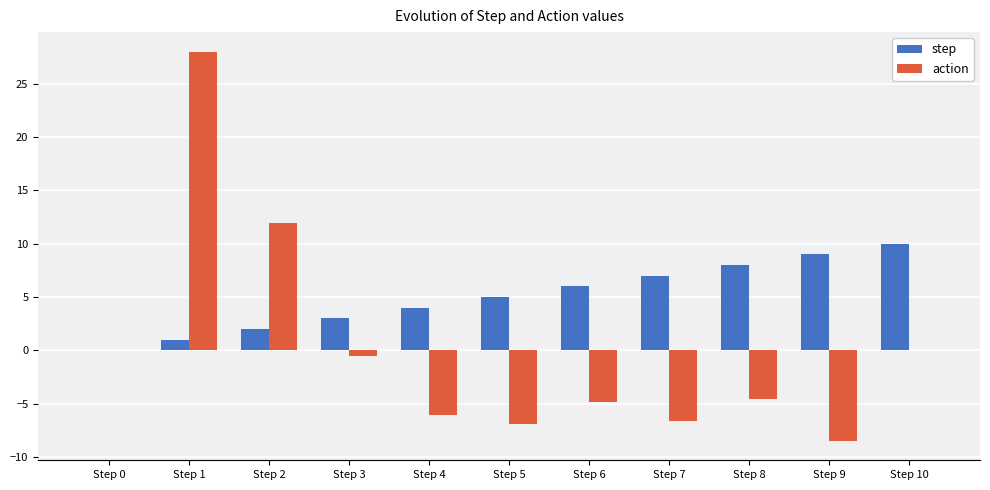

What is the maximum value for step?

10.0